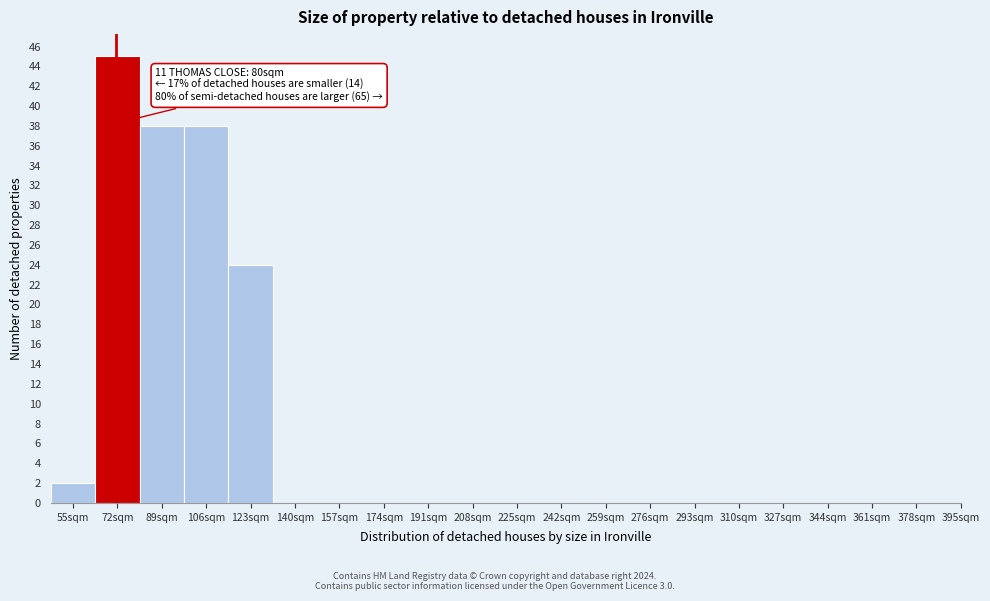

Reading right to left, transcribe all the data shown in this chart.

378sqm=0	361sqm=0	344sqm=0	327sqm=0	310sqm=0	293sqm=0	276sqm=0	259sqm=0	242sqm=0	225sqm=0	208sqm=0	191sqm=0	174sqm=0	157sqm=0	140sqm=0	123sqm=24	106sqm=38	89sqm=38	72sqm=45	55sqm=2